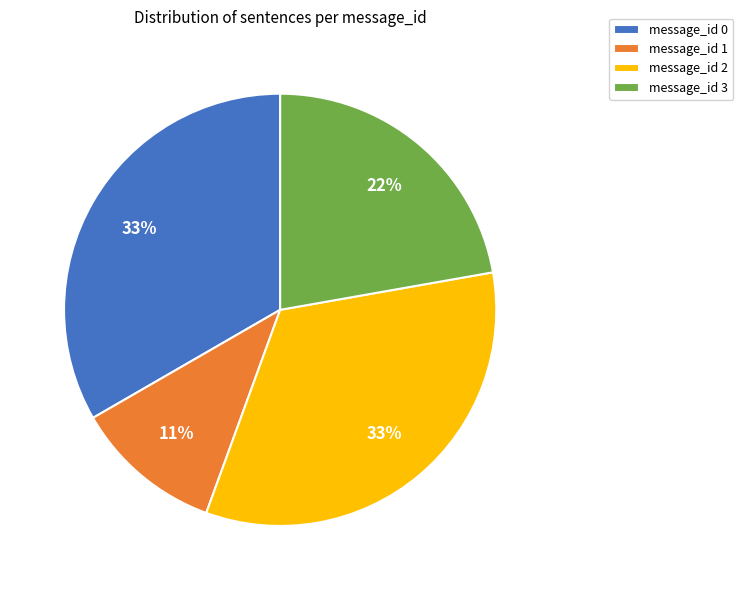

How many segments does this pie chart have?

4